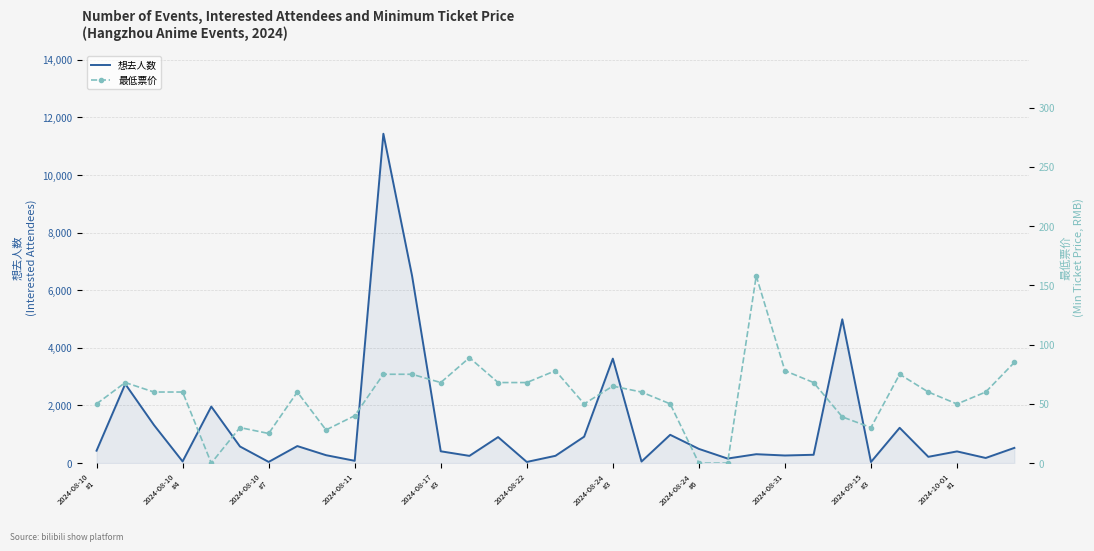

What is the difference between the 想去人数 values at 14 and 19?

849.0